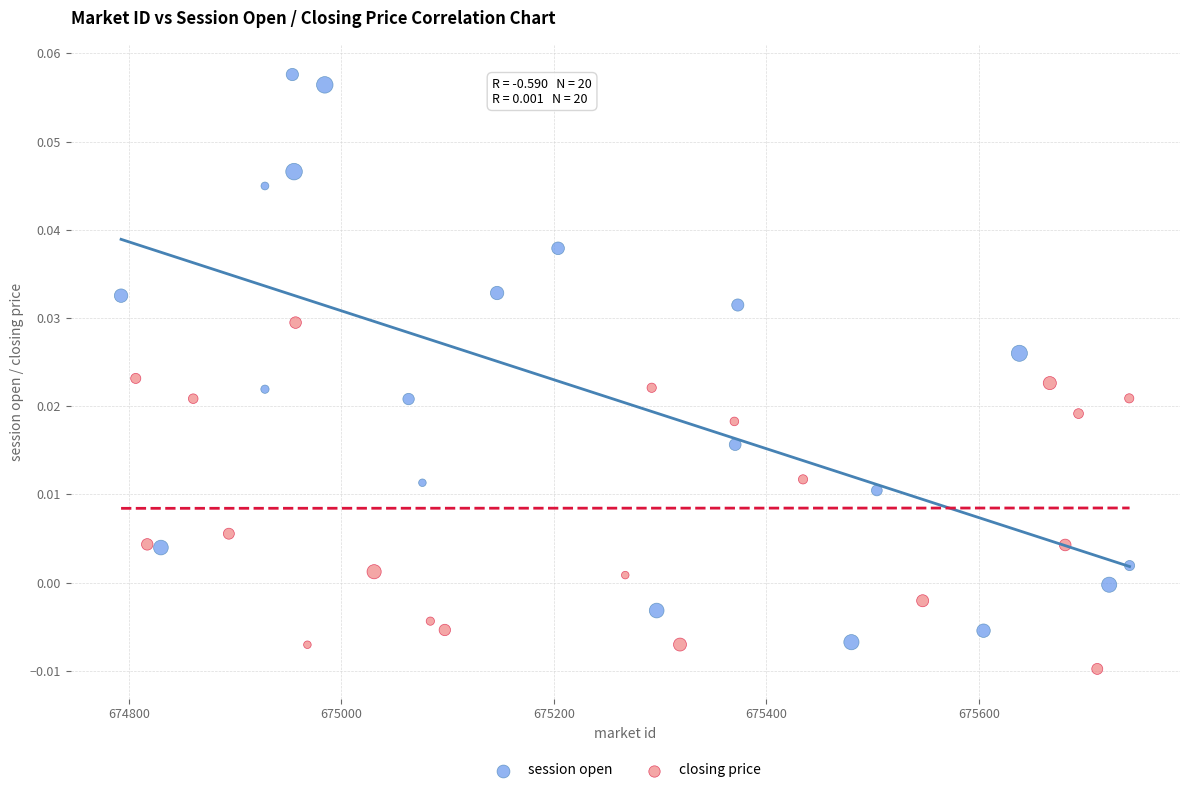

Which series reaches the minimum Y coordinate?

closing price